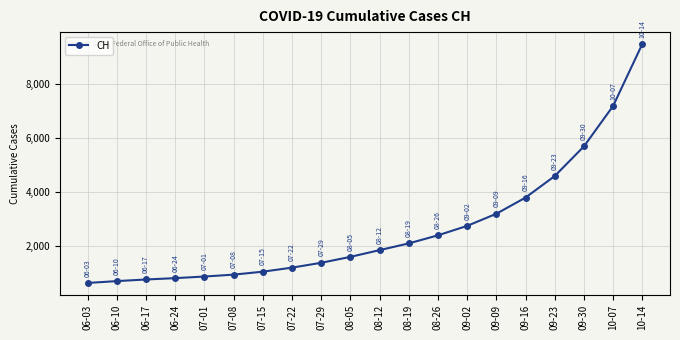

What is the ratio of the value at 08-19 to the value at 09-23?

0.5